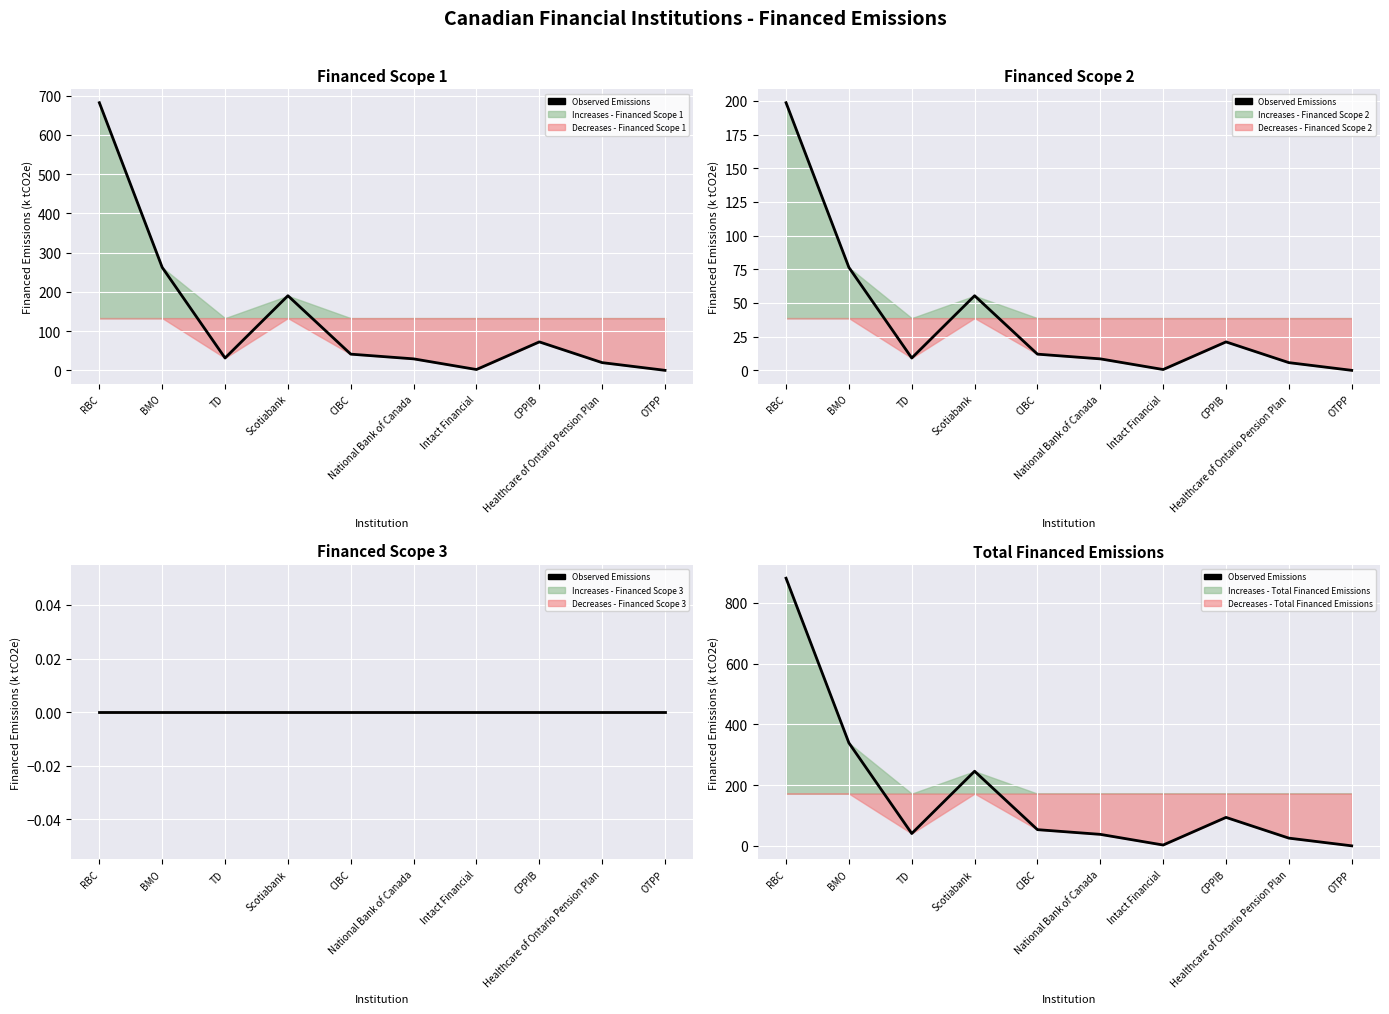

The value at TD is 40.6. True or false?

True